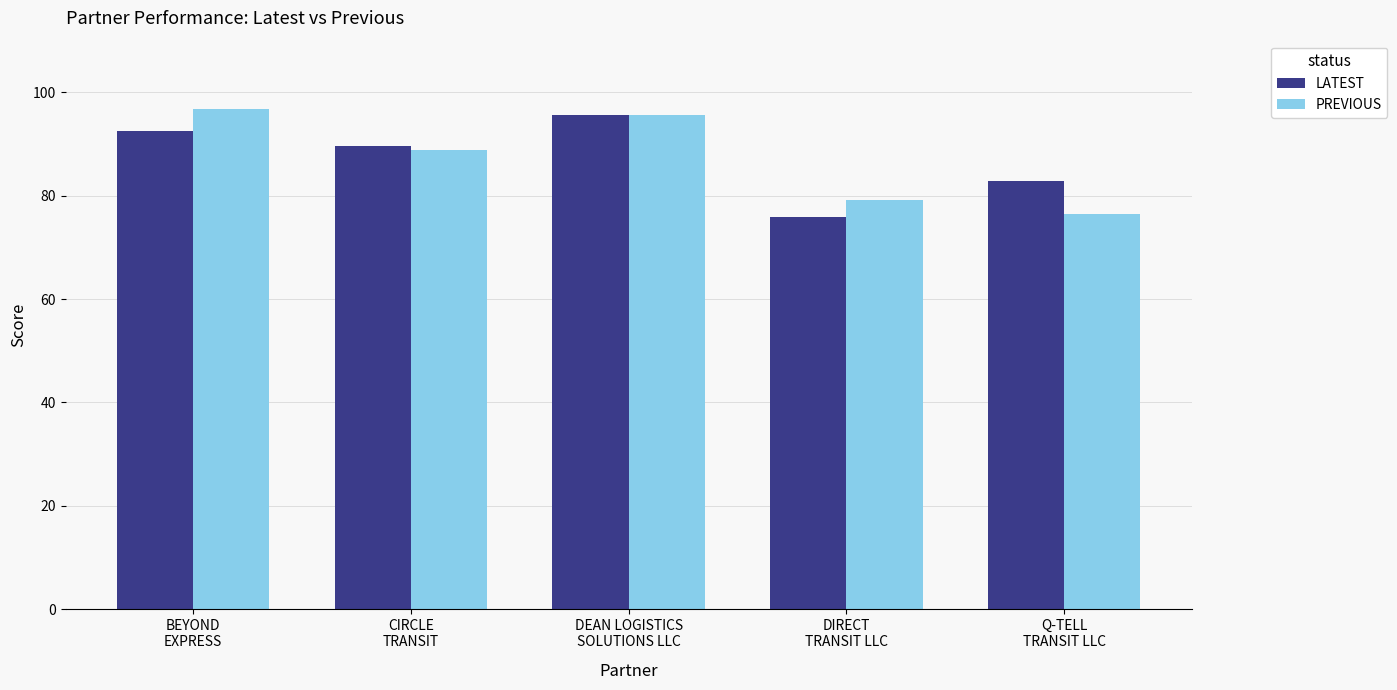

How many data points in PREVIOUS are above 88?

3